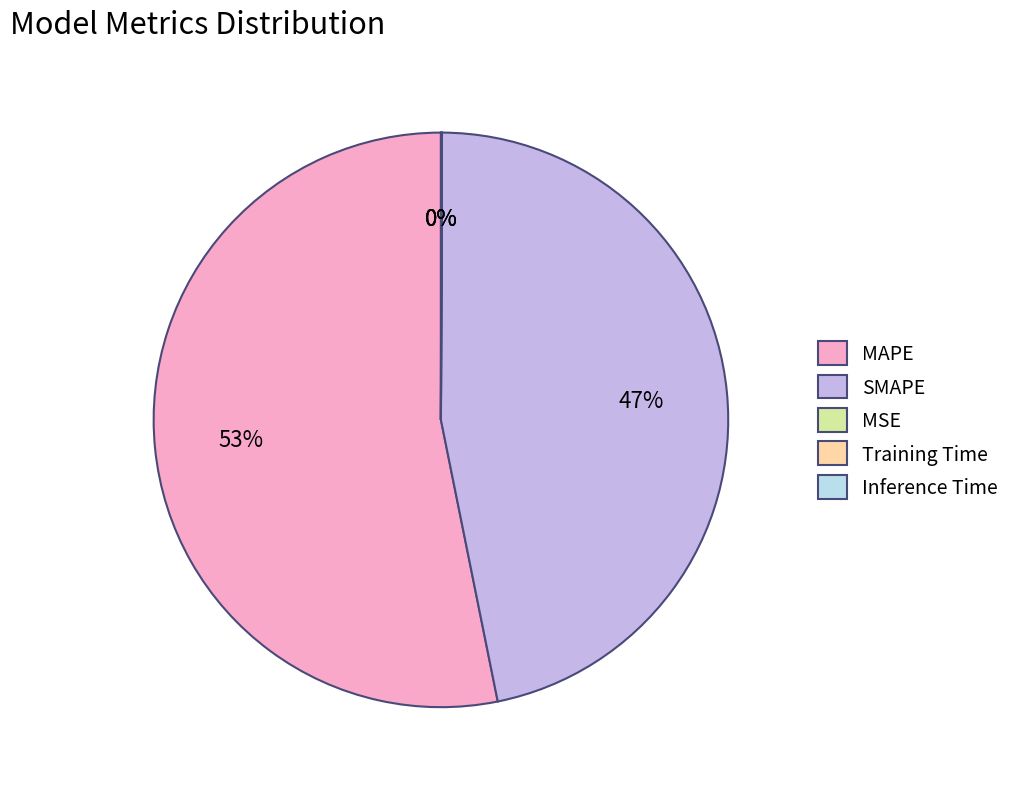

What is the largest slice in the pie chart?

MAPE